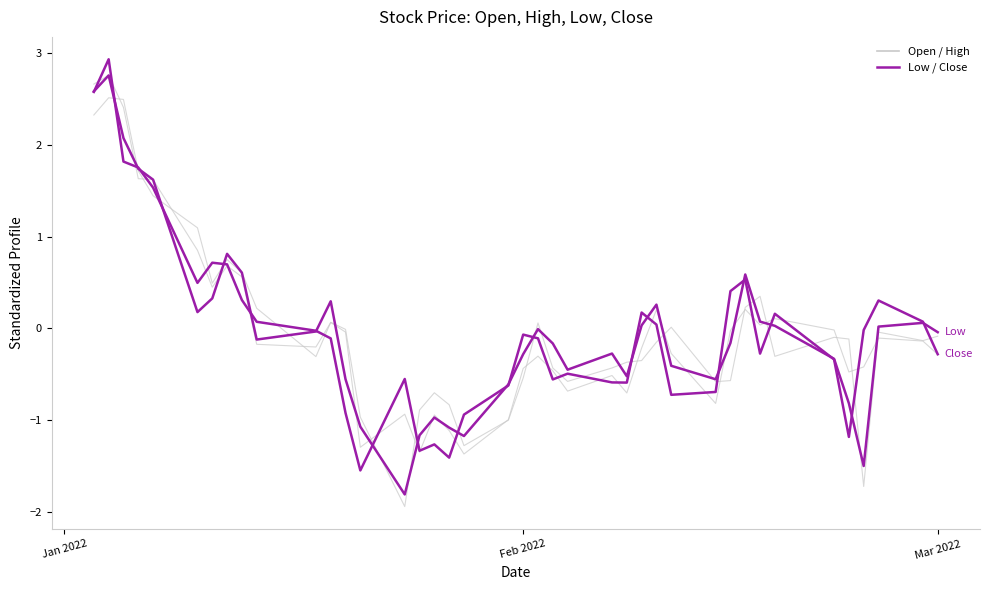

List the series in order of their peak value, highest first.

Close, Low